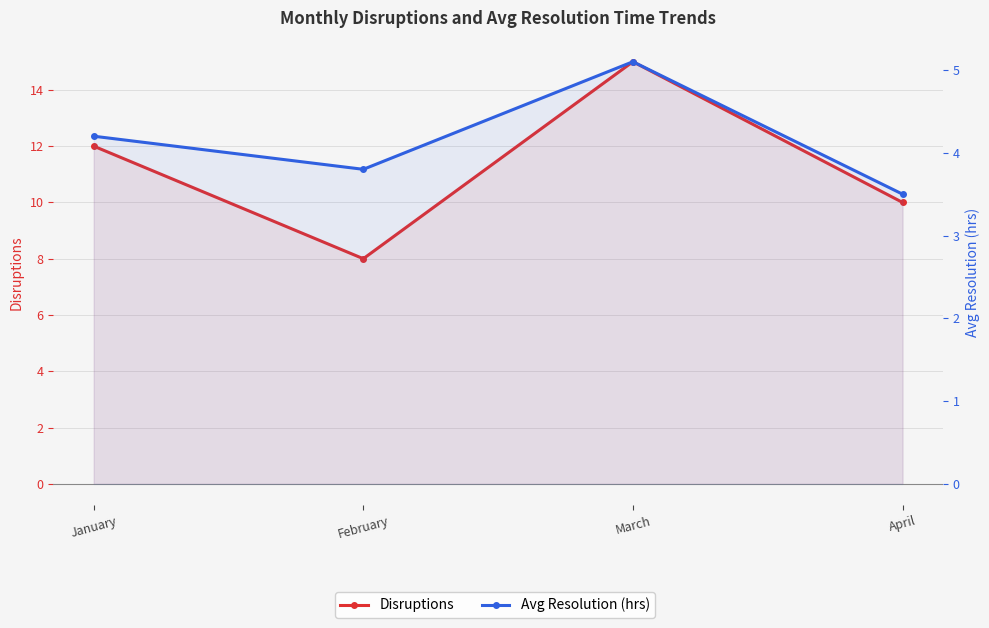

Where does the Disruptions series first go above 12?

March